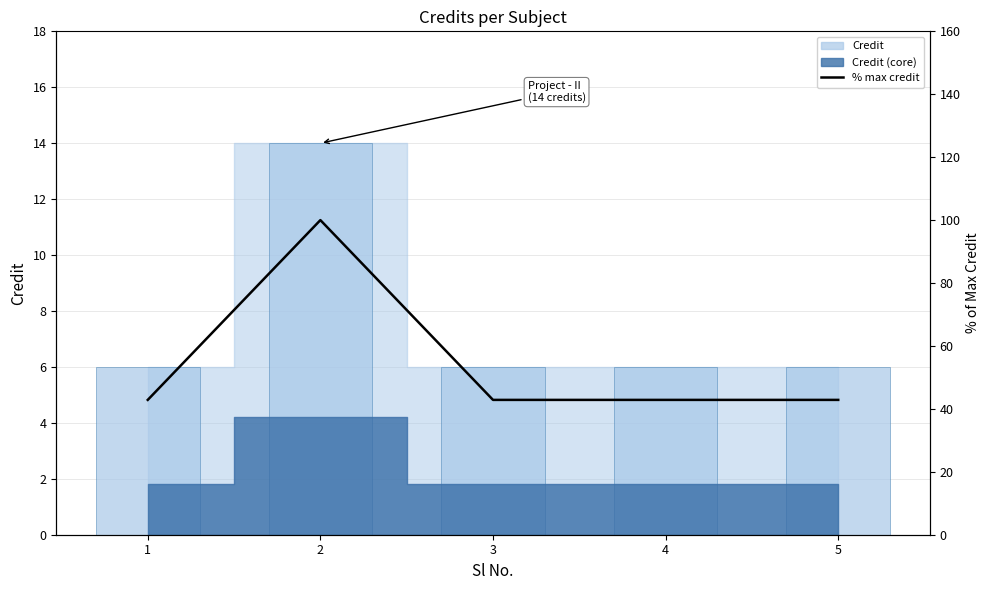

What is the smallest value displayed?

42.9